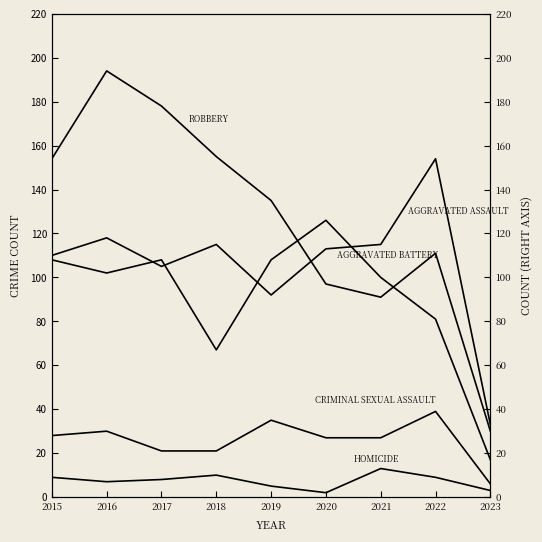

True or false: Robbery has a value of 157 at 2022.

False